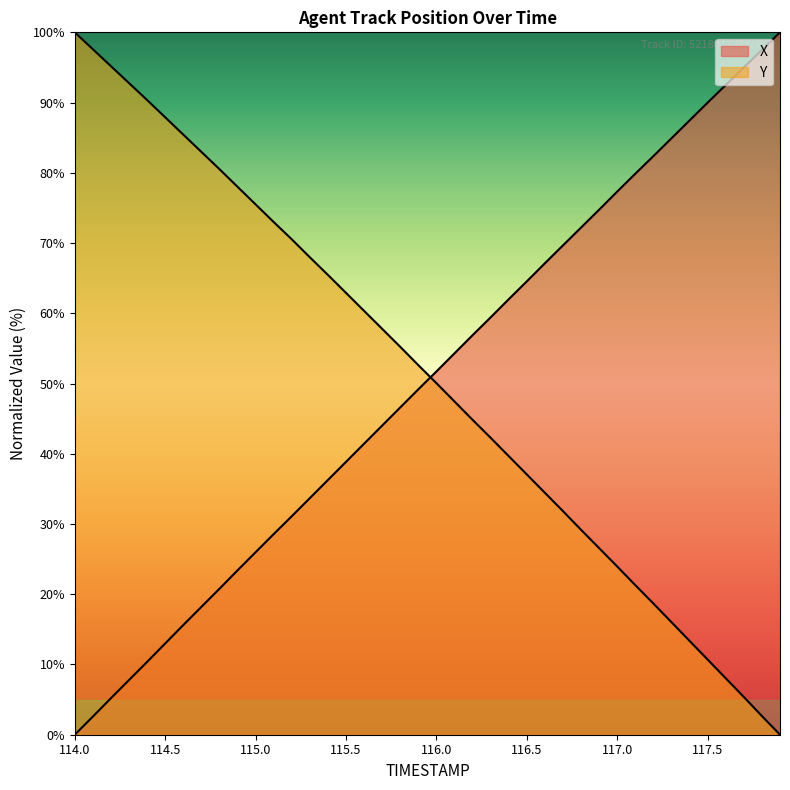

How many values in the X series are below 51?

20